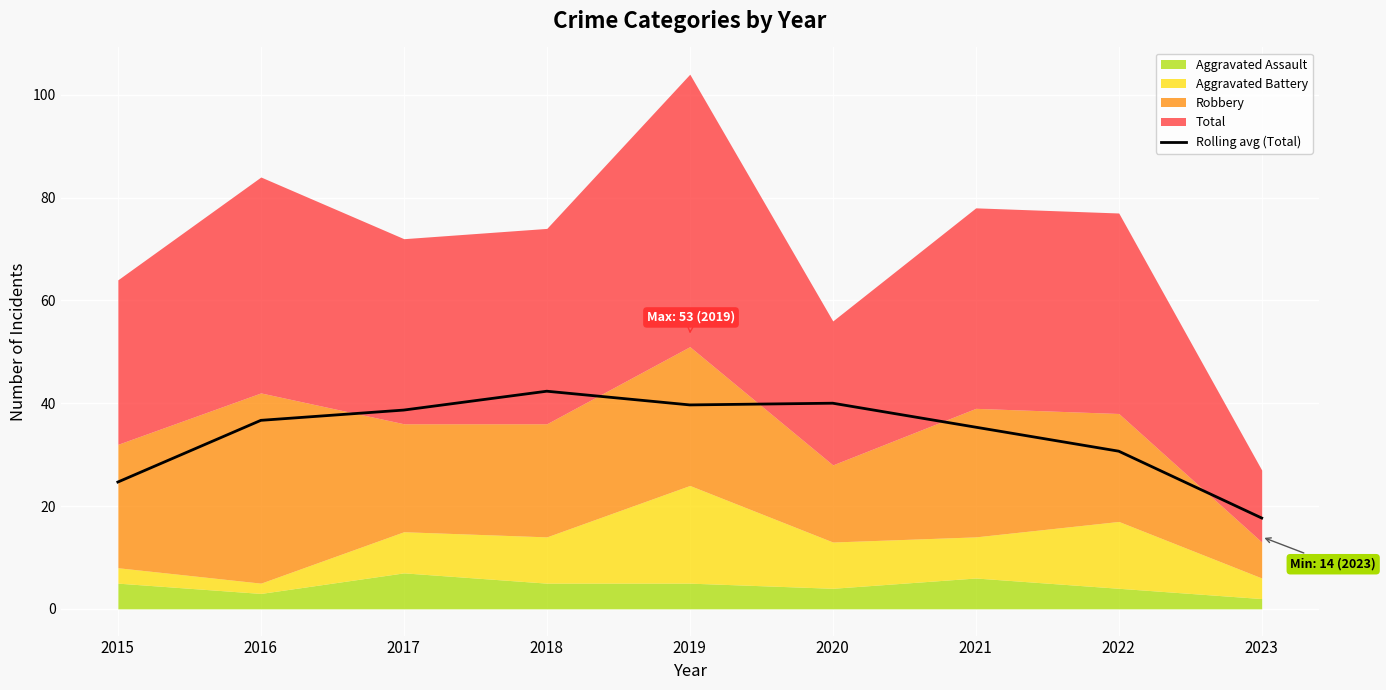

What is the change in value from 2021 to 2023?

-17.7